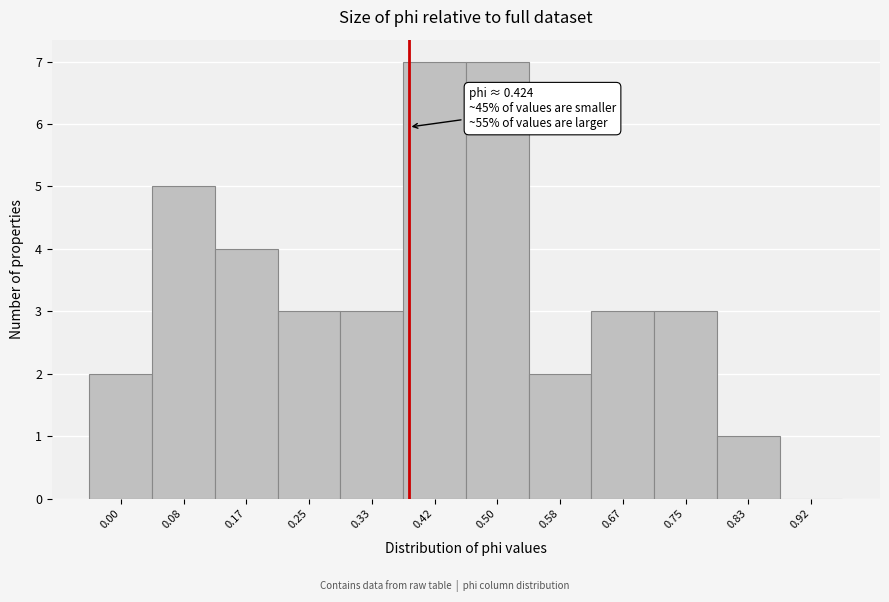

Reading left to right, list all the values displayed in this chart.

0.00=2	0.08=5	0.17=4	0.25=3	0.33=3	0.42=7	0.50=7	0.58=2	0.67=3	0.75=3	0.83=1	0.92=0